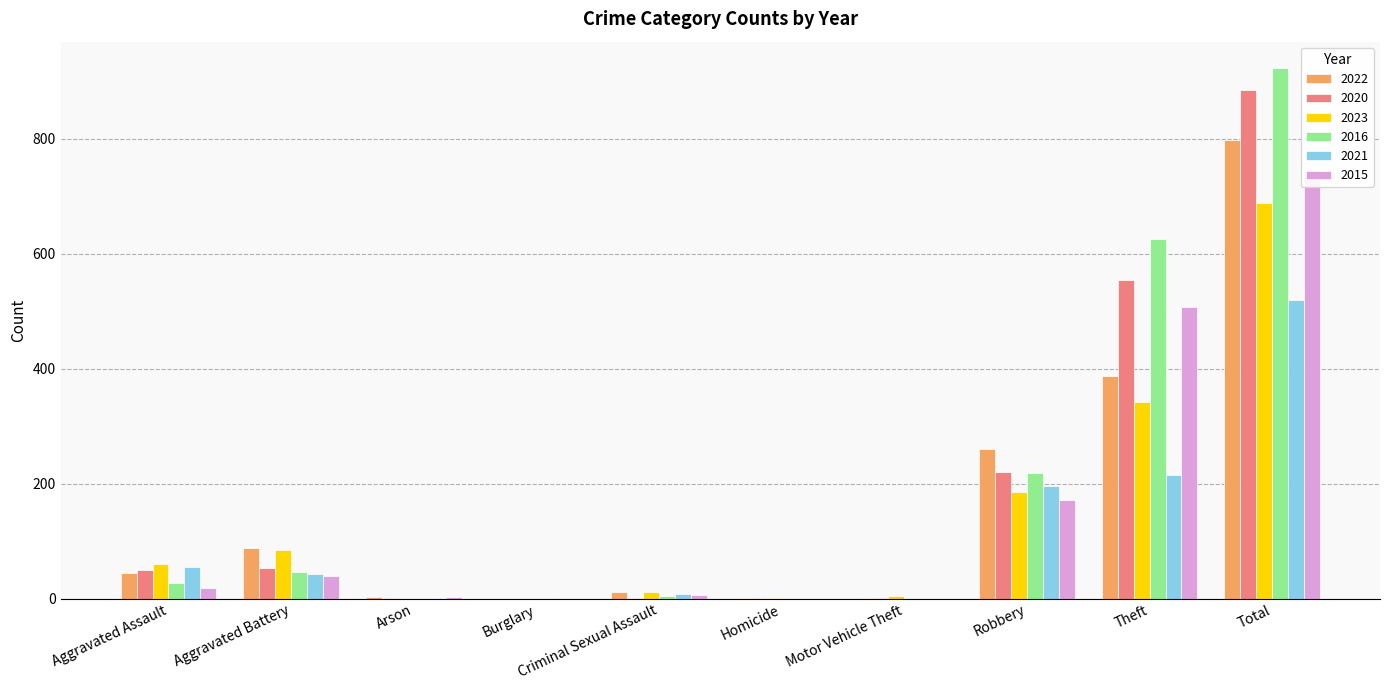

The 2020 series shows 1 at Criminal Sexual Assault. True or false?

False